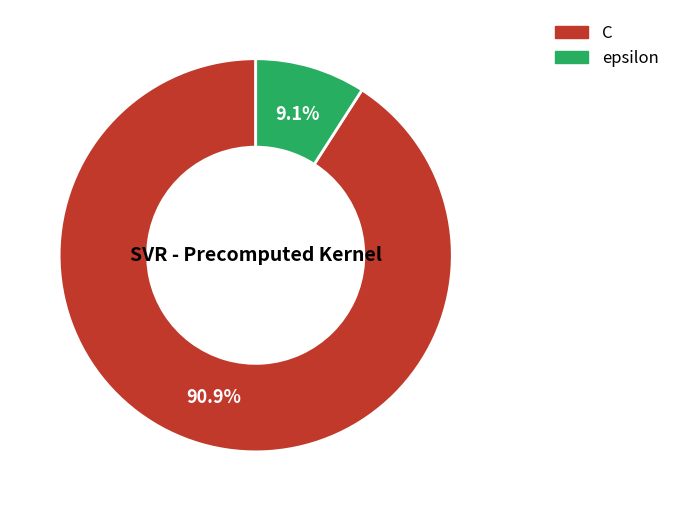

Which category has the smallest portion of the pie?

epsilon